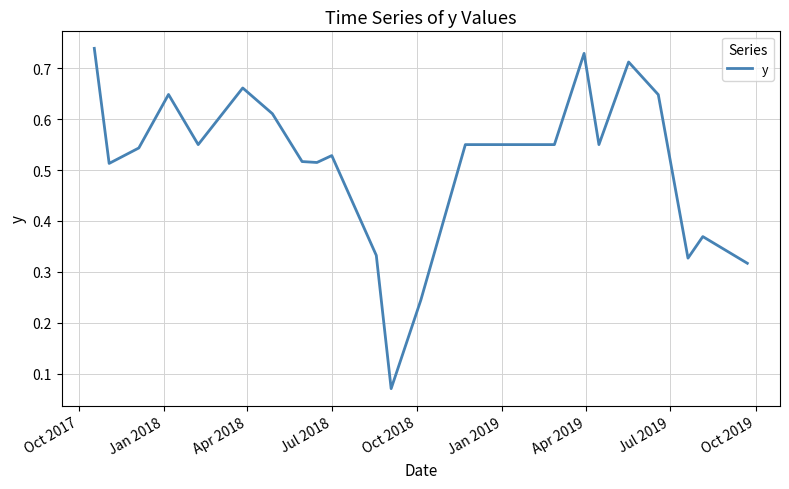

Does the chart have visible grid lines?

Yes